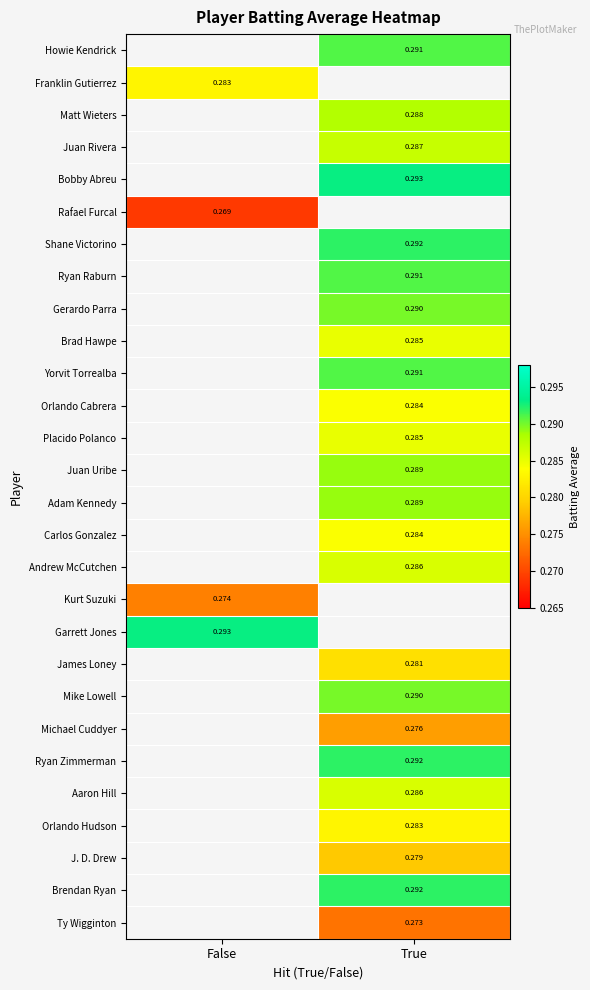

How many categories are shown in the chart?

2